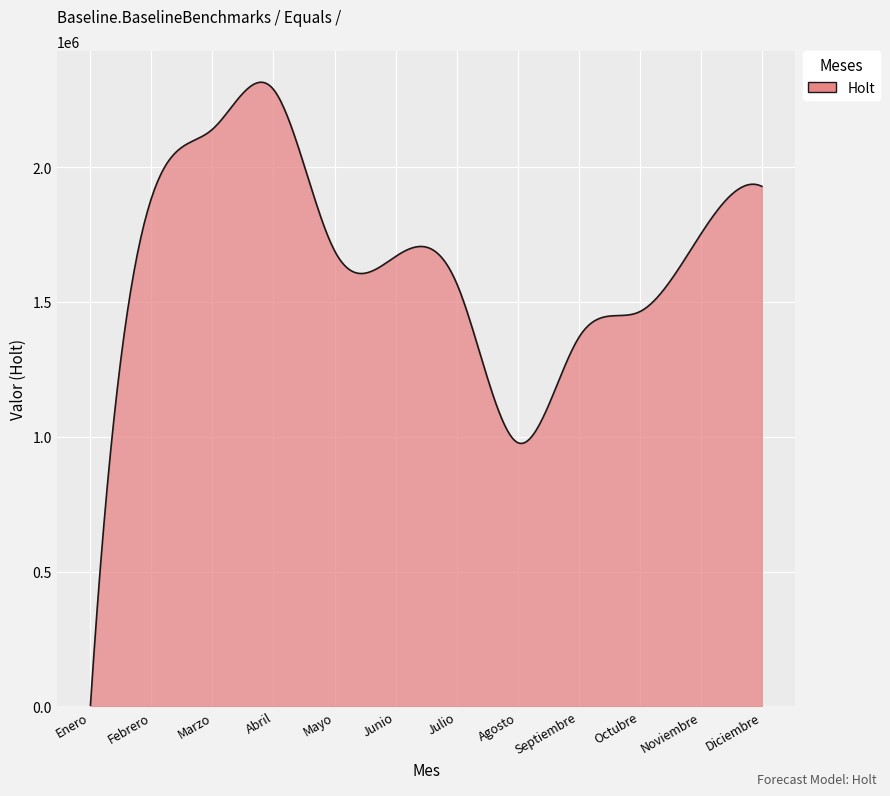

How many lines are shown in the chart?

1